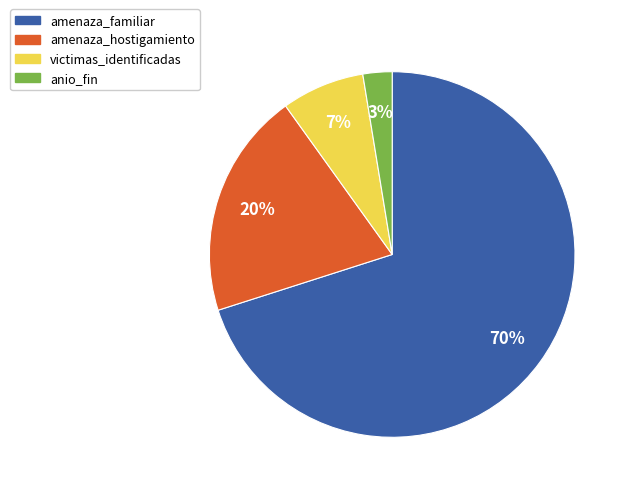

To the nearest percent, what is the difference between the largest and smallest slice percentages?

67%